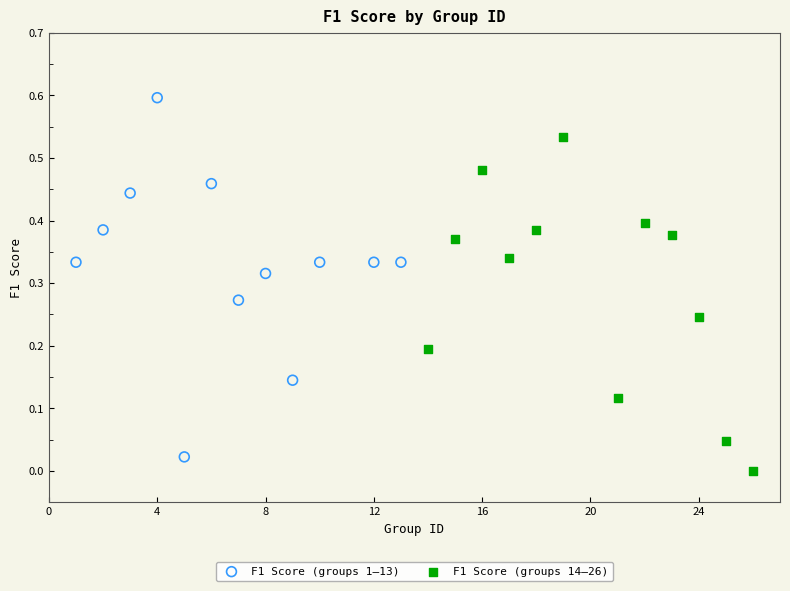

Which series has the largest Y range (max minus min)?

F1 Score (groups 1–13)